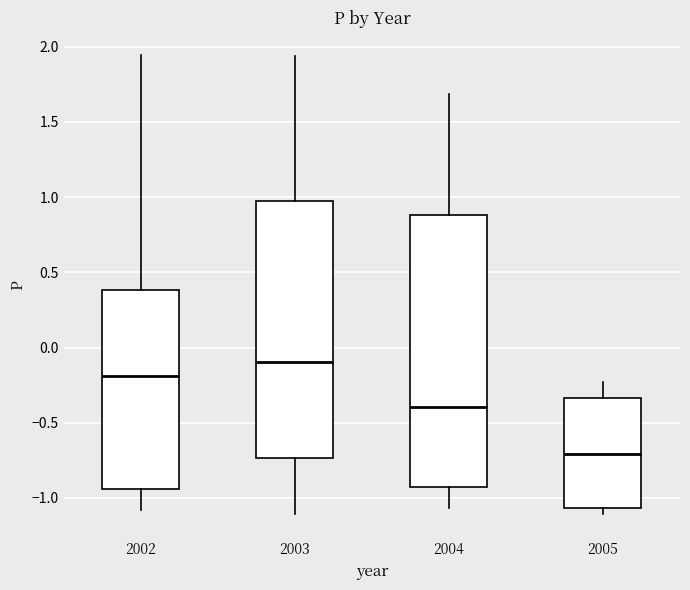

Reading left to right, read every box against the y-axis: the position of its median line, the range the box covers, and the ends of its whiskers. The values are not printed on the chart, so give them approximately, as read against the axis.

2002: median -0.20, box -0.95 to 0.40, whiskers -1.10 to 1.95
2003: median -0.10, box -0.75 to 0.95, whiskers -1.10 to 1.95
2004: median -0.40, box -0.95 to 0.90, whiskers -1.05 to 1.70
2005: median -0.70, box -1.05 to -0.35, whiskers -1.10 to -0.25